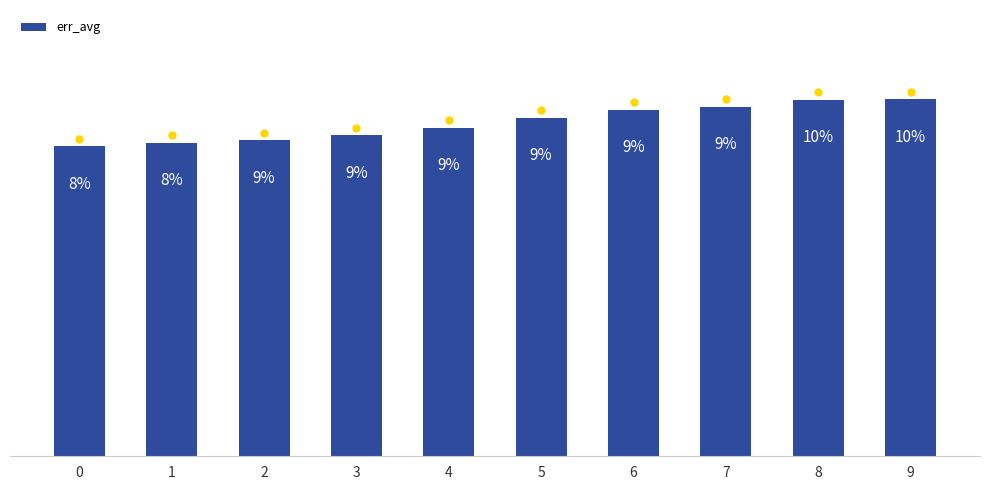

True or false: the data shows 0.1 at 0.

True